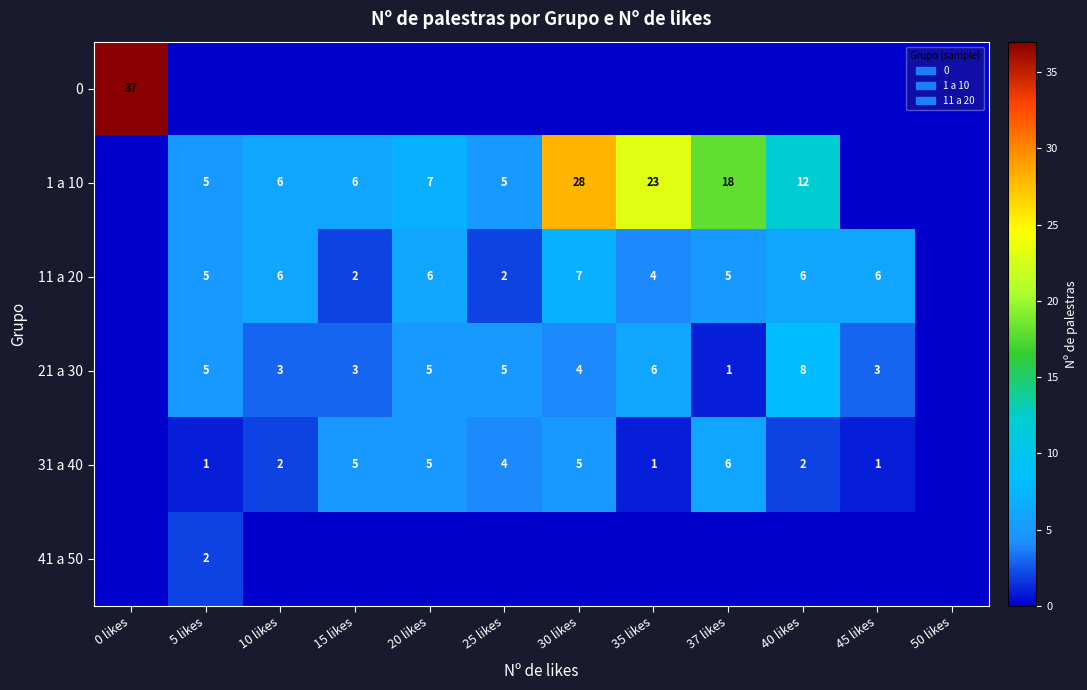

The value of 1 a 10 at 25 likes is 5. True or false?

True